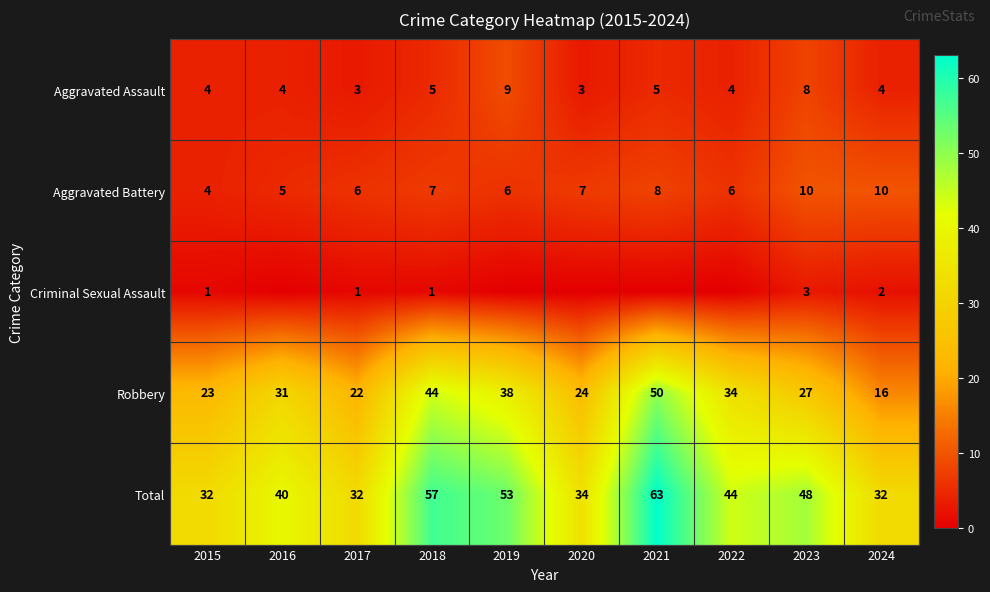

Count the Aggravated Battery values in the range 6 to 8.

6